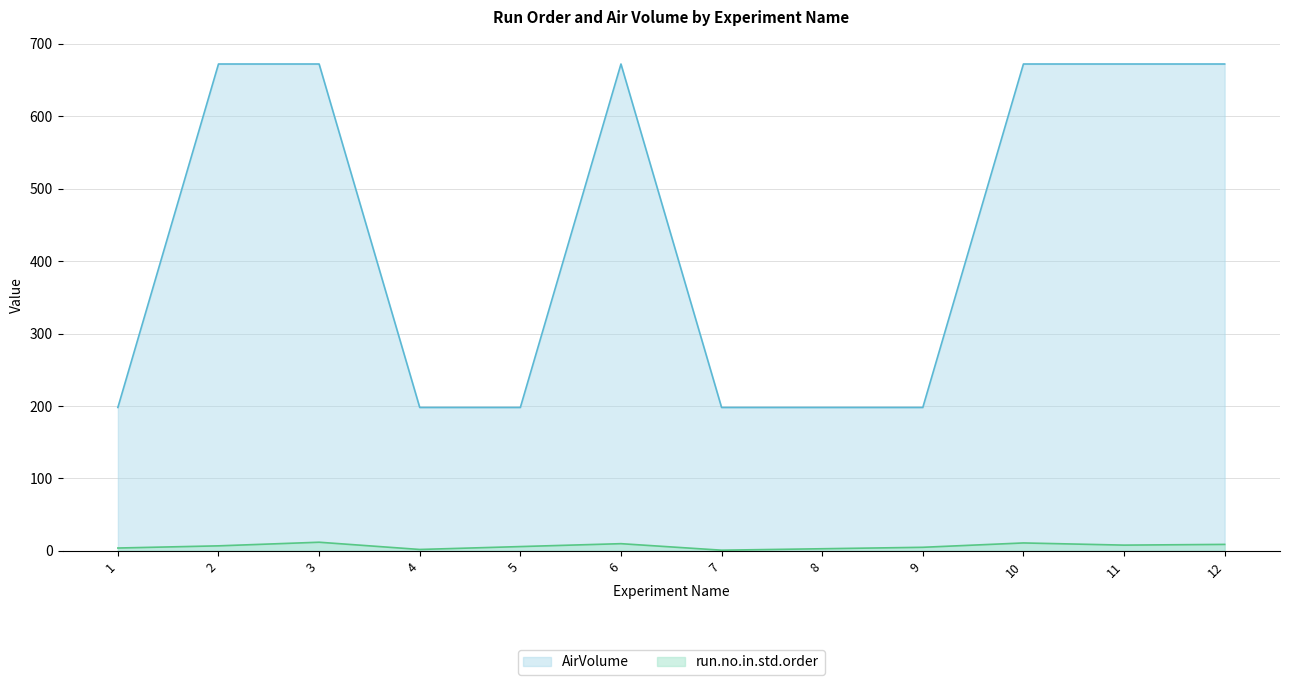

The value of run.no.in.std.order at 10 is 15. True or false?

False